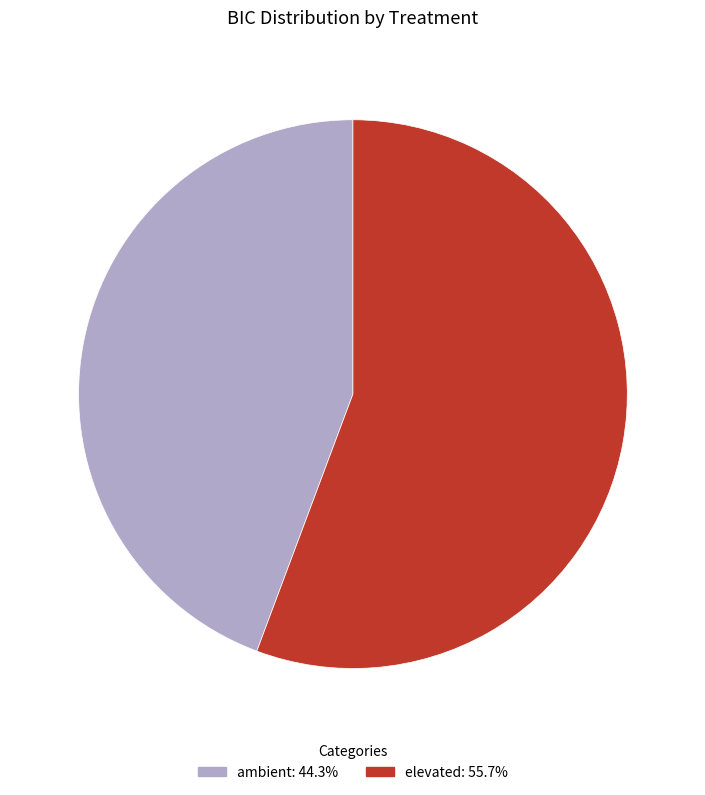

Count the number of slices in the pie.

2